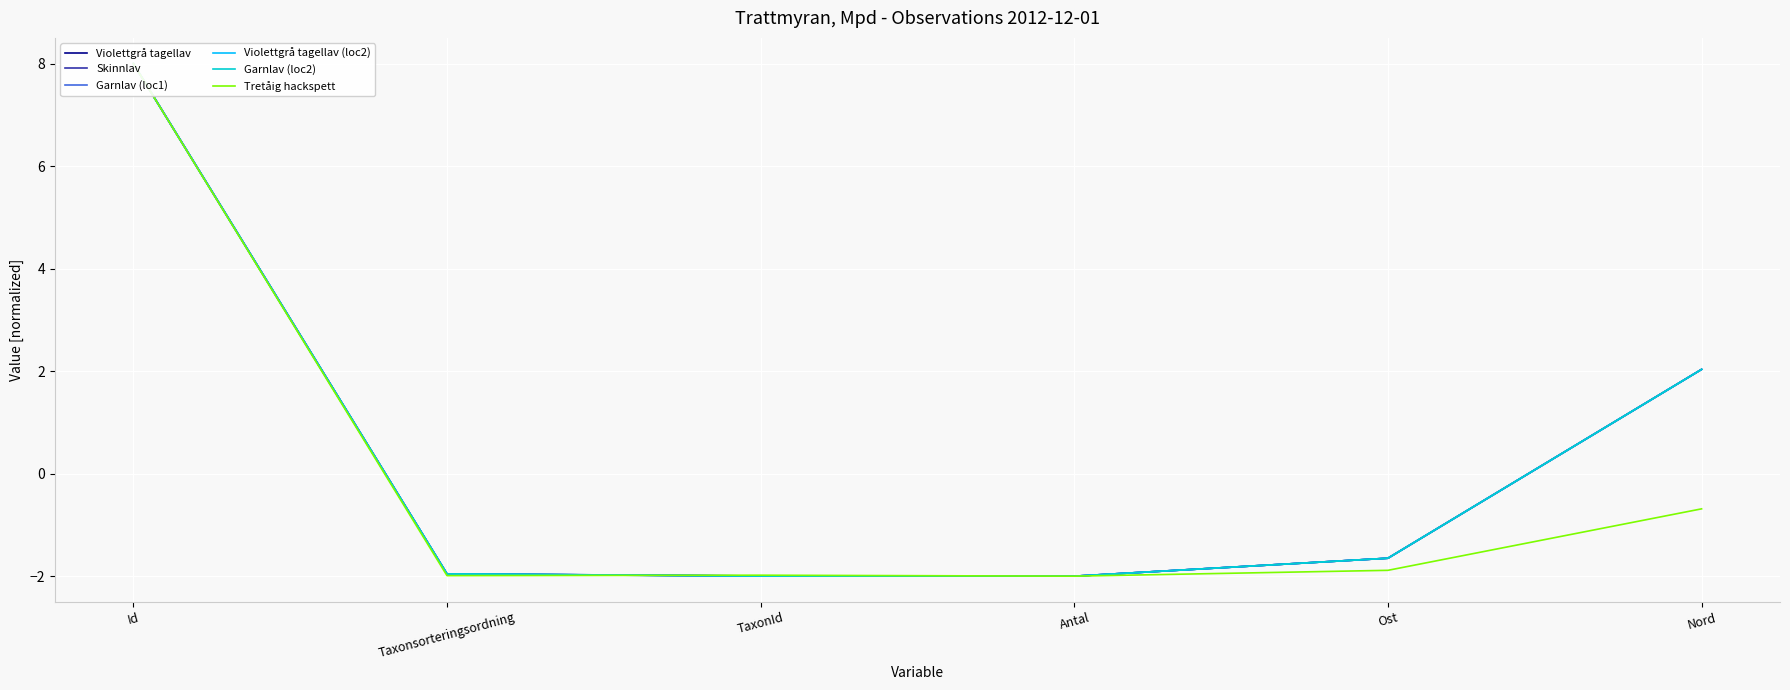

Between Taxonsorteringsordning and Id, which is larger?

Id